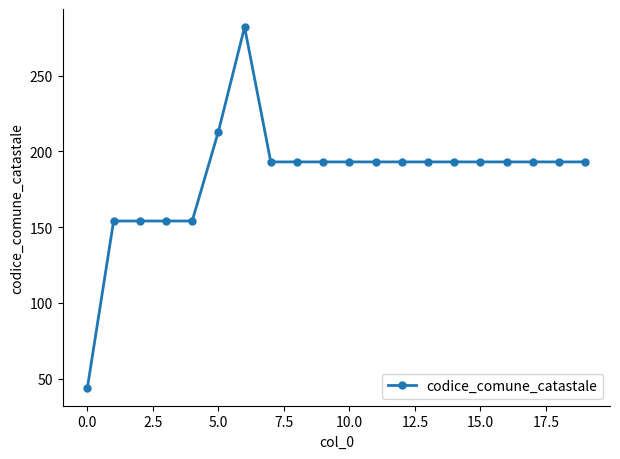

What is the difference between the maximum and minimum values?

238